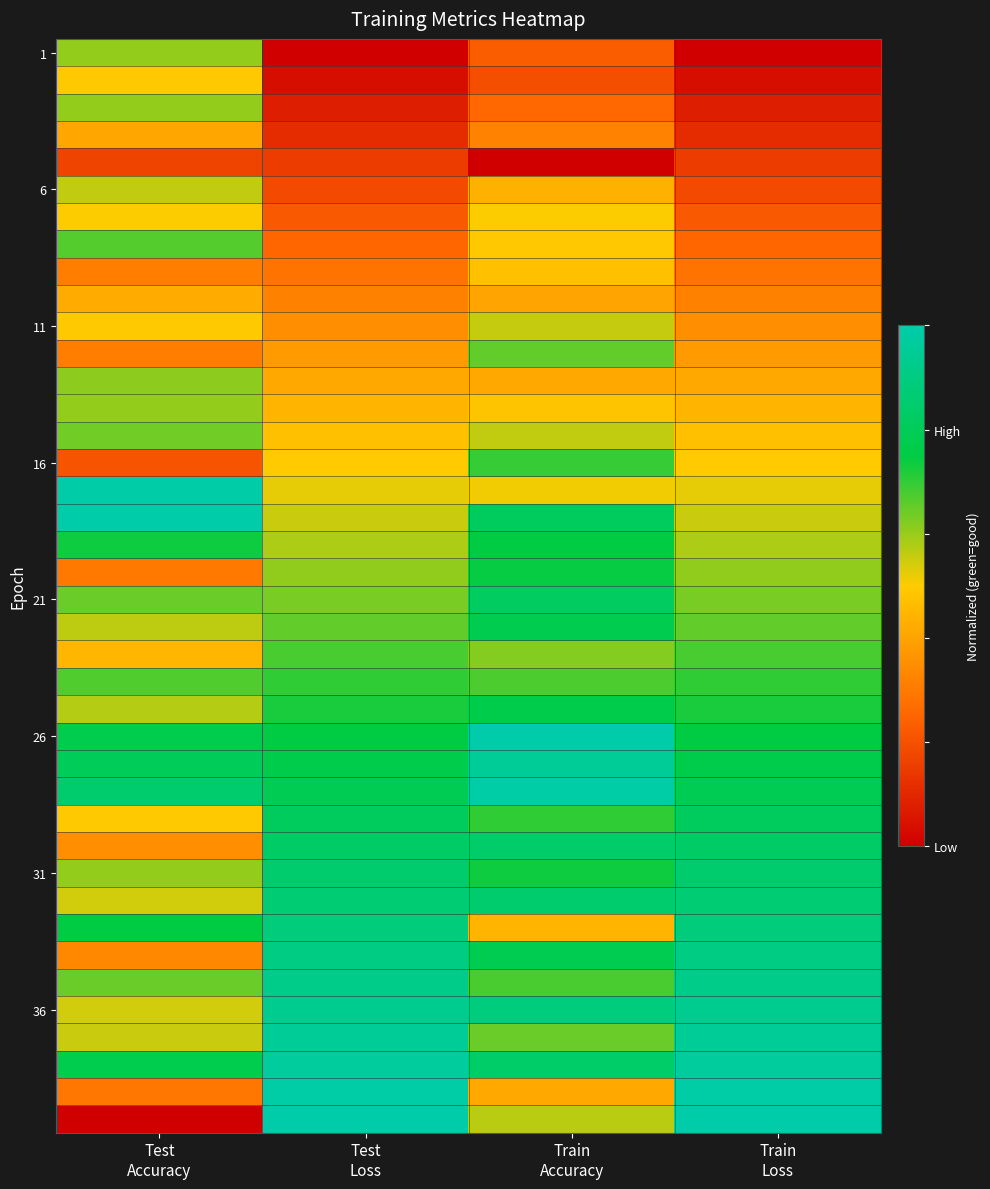

At how many categories does at least one series exceed 0?

4